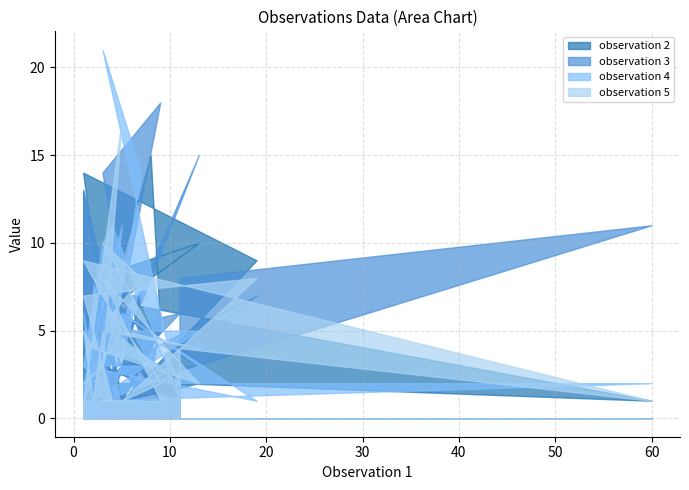

What is the sum of the observation 4 values at 18 and 23?

3